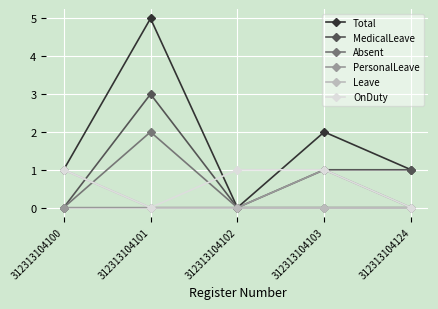

Reading right to left, list all the values displayed in this chart.

Total: 1	2	0	5	1
MedicalLeave: 1	1	0	3	0
Absent: 0	0	0	2	0
PersonalLeave: 0	1	0	0	0
Leave: 0	0	0	0	1
OnDuty: 0	1	1	0	1